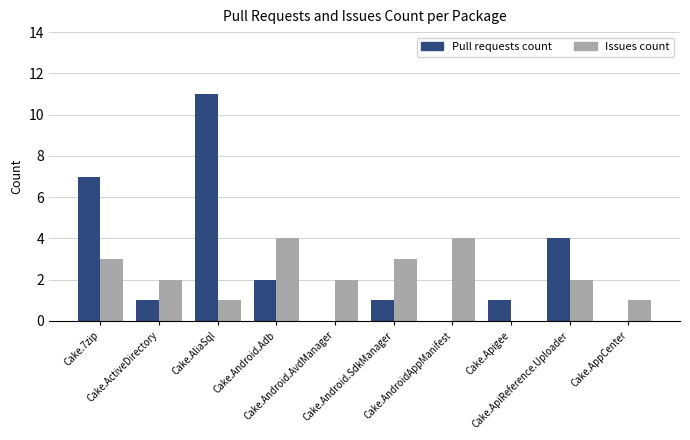

At which category is the sum across all series the highest?

Cake.AliaSql